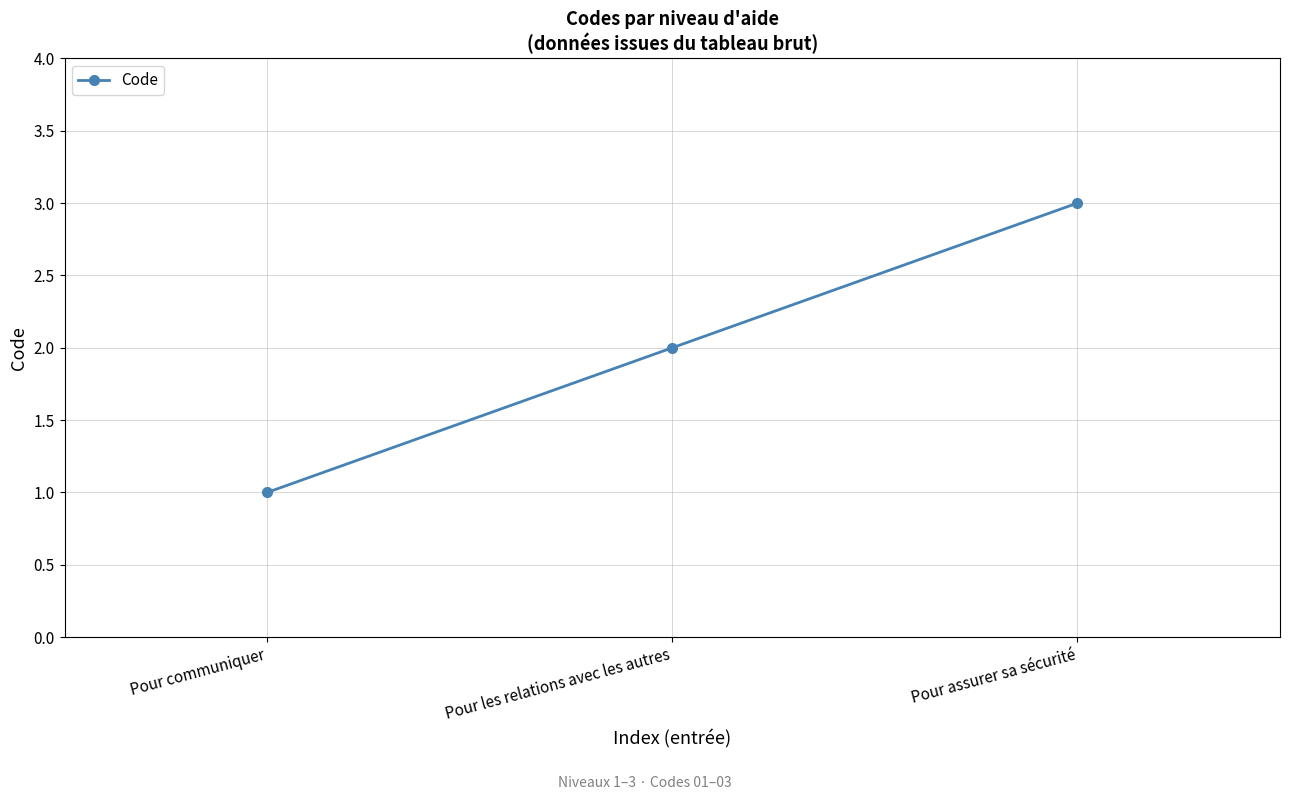

Between Pour assurer sa sécurité and Pour les relations avec les autres, which is larger?

Pour assurer sa sécurité